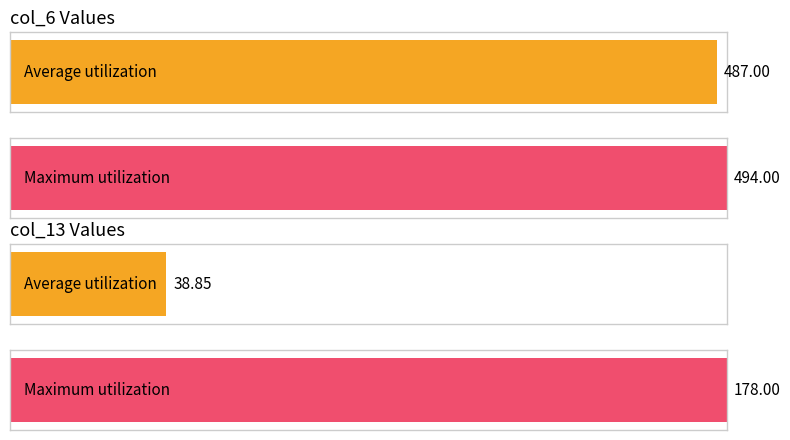

Does the chart contain any negative values?

No